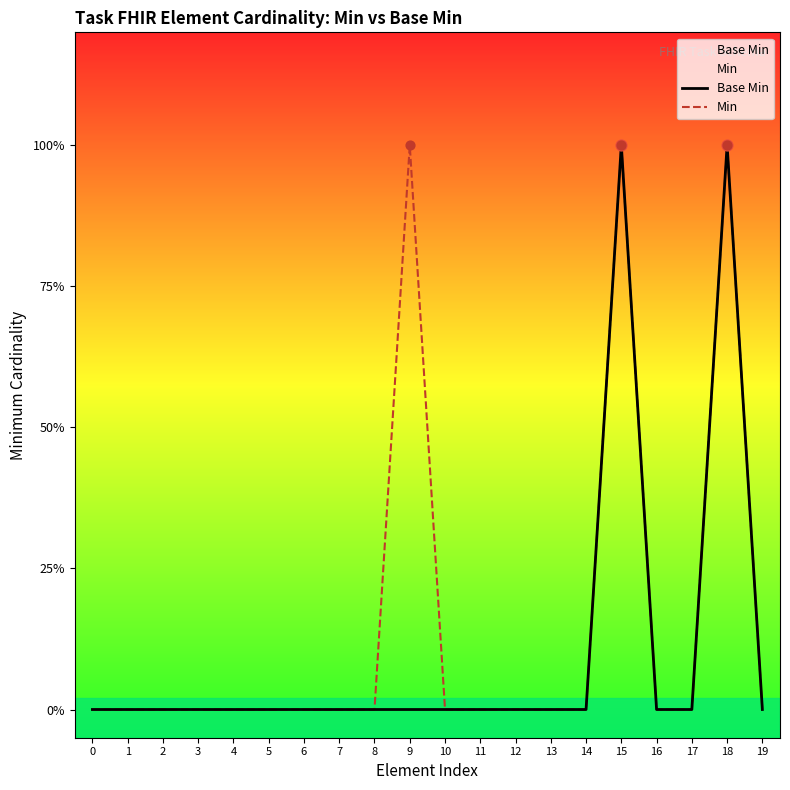

At how many categories does at least one series exceed 0?

3